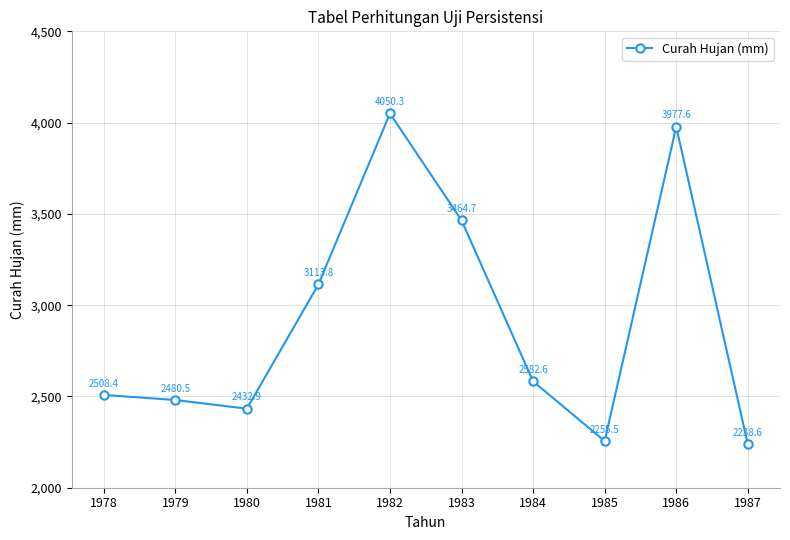

How many data points are less than 2582?

5